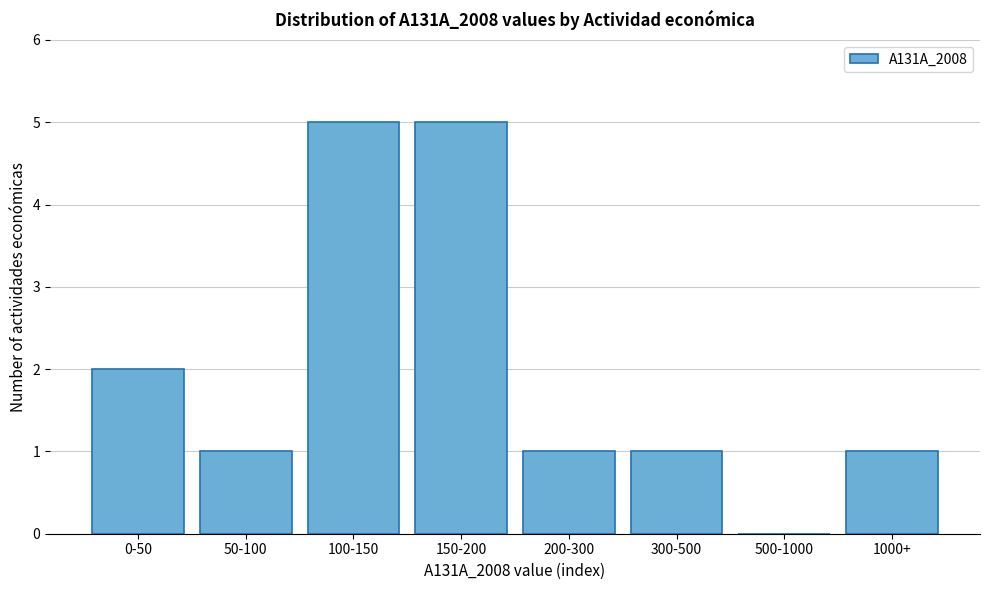

Reading right to left, transcribe all the data shown in this chart.

1000+=1	500-1000=0	300-500=1	200-300=1	150-200=5	100-150=5	50-100=1	0-50=2